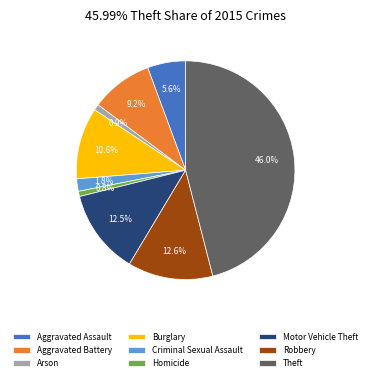

Is the sum of Robbery and Aggravated Assault greater than half?

No